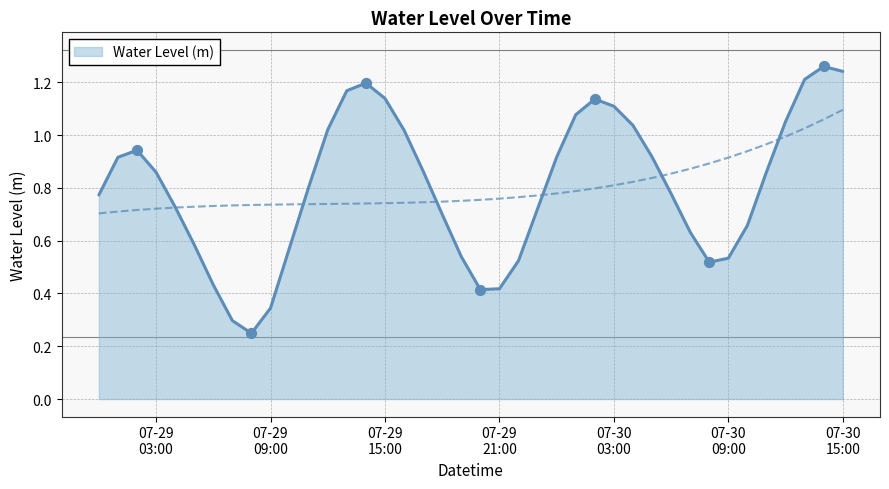

Which has a higher value, 2025-07-29 15:00:00 or 2025-07-29 17:00:00?

2025-07-29 15:00:00